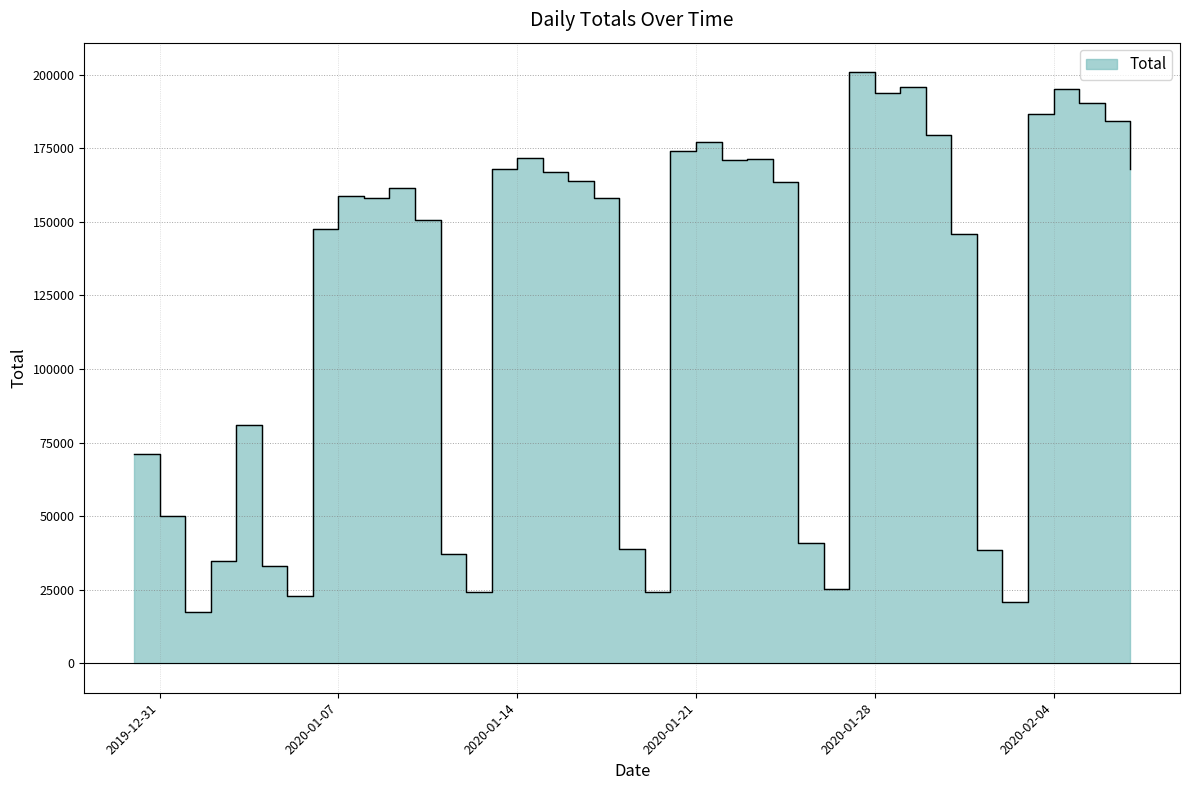

How many distinct data groups are displayed?

1